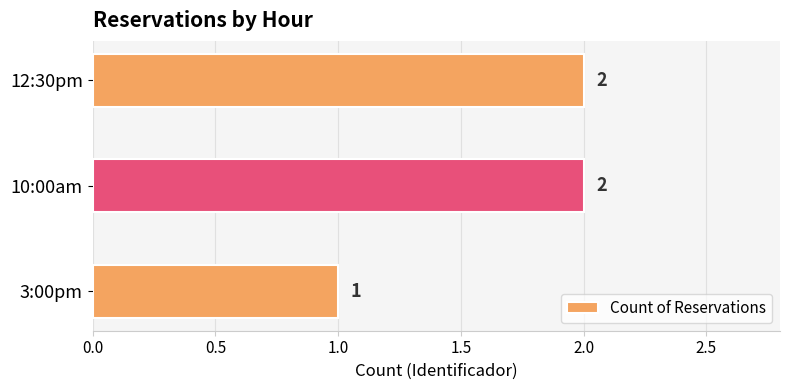

Approximately how many times larger is the value at 3:00pm compared to 10:00am?

0.5